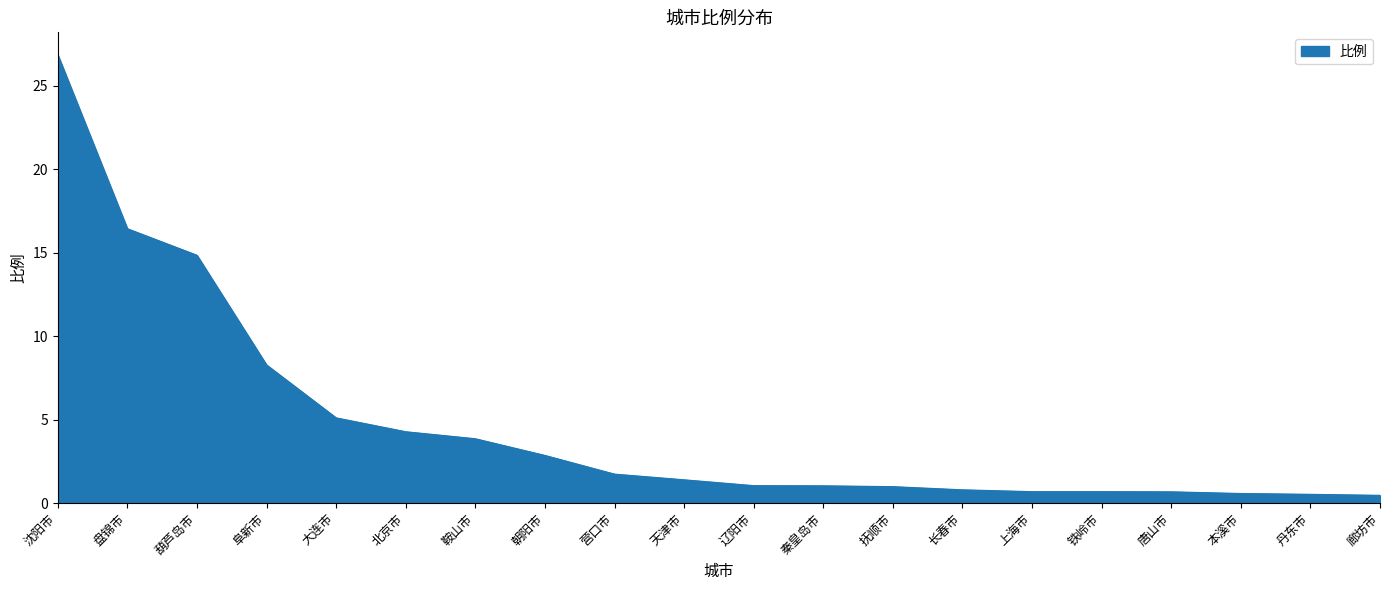

Where does the data first go above 1?

沈阳市